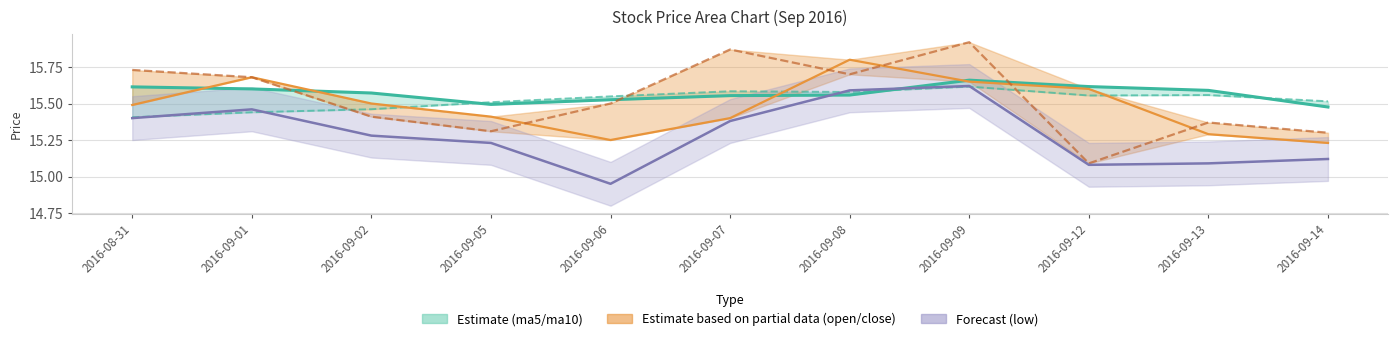

What is the value of the open point at the 7th from the left?

15.8